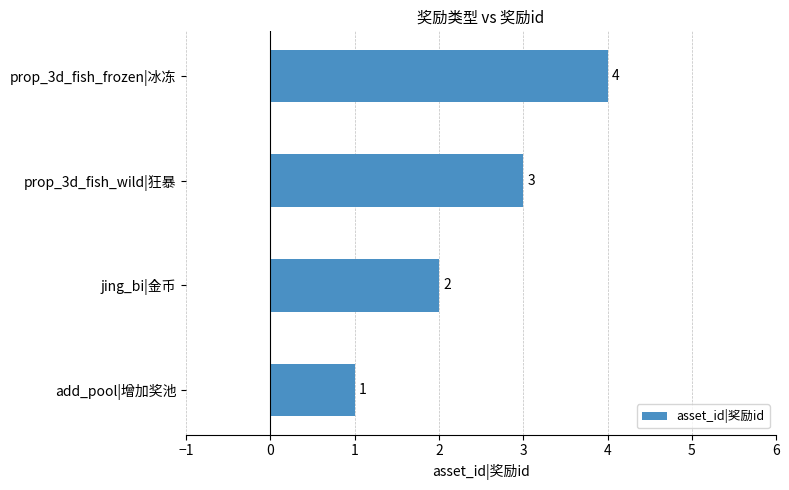

How many values are between 2 and 4?

3